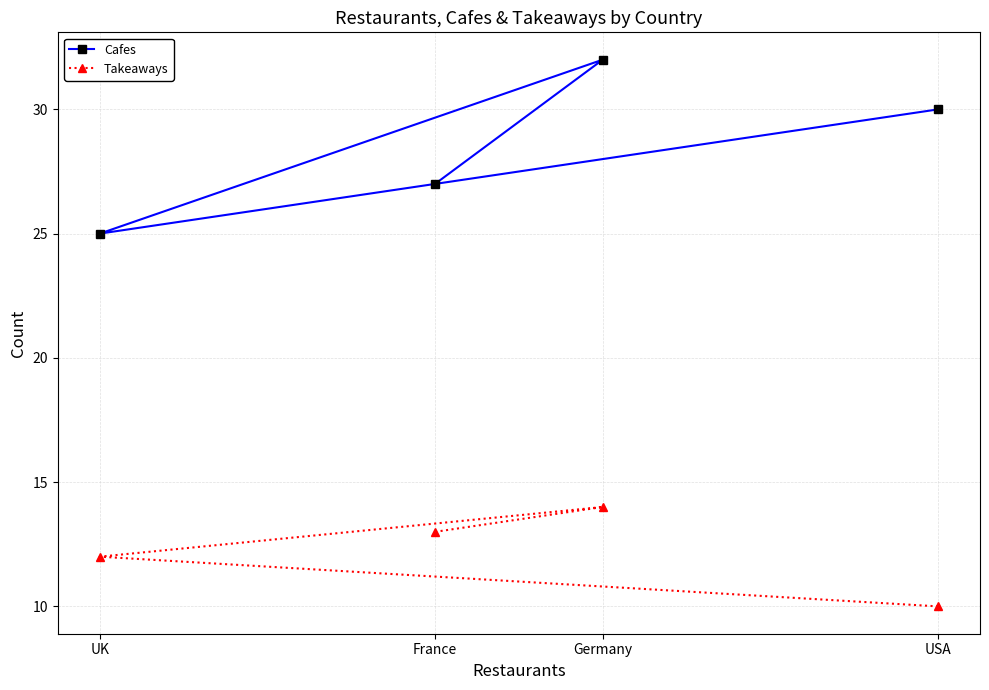

What is the approximate value of Takeaways at UK?

12